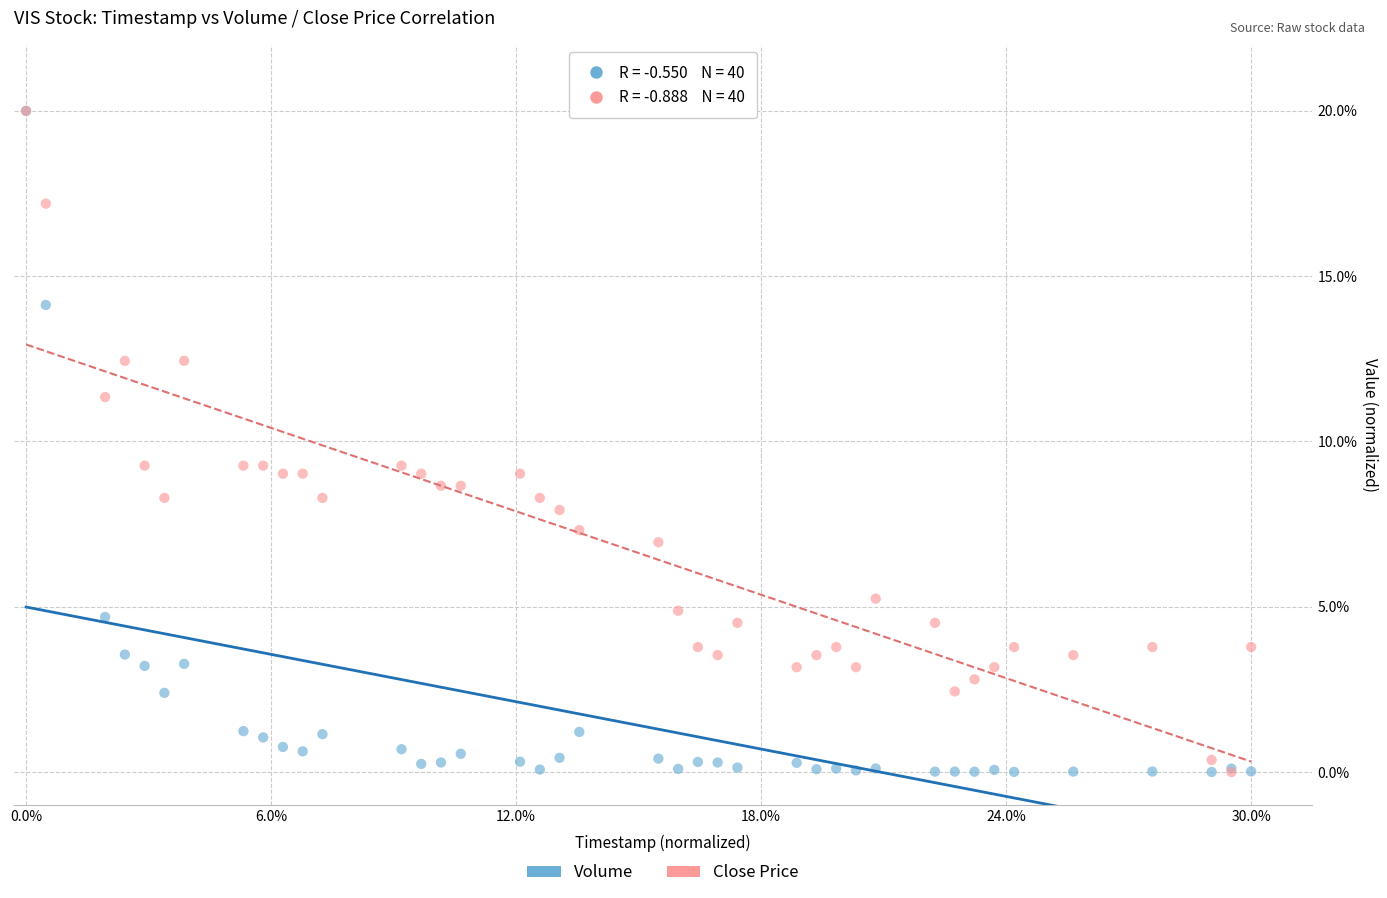

What are all the series names shown in the legend?

Volume, Close Price